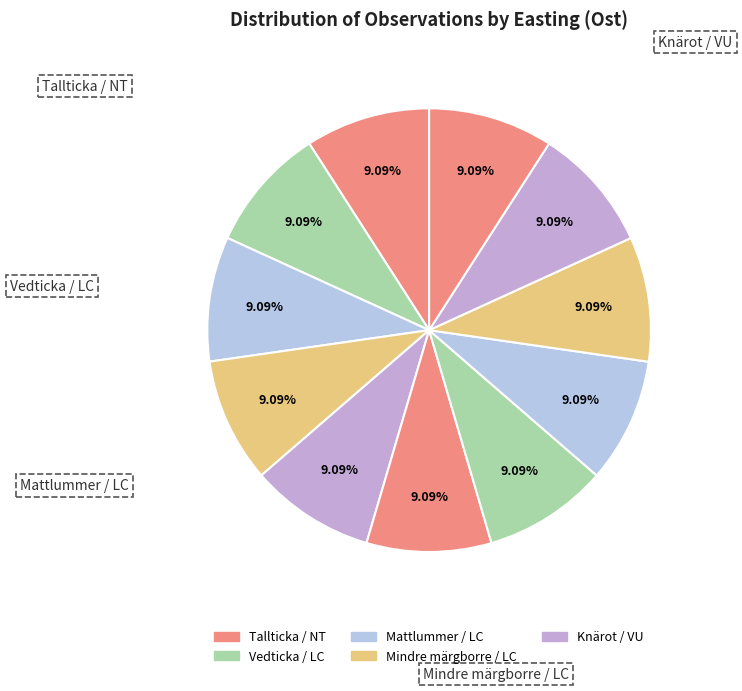

How many segments does this pie chart have?

11